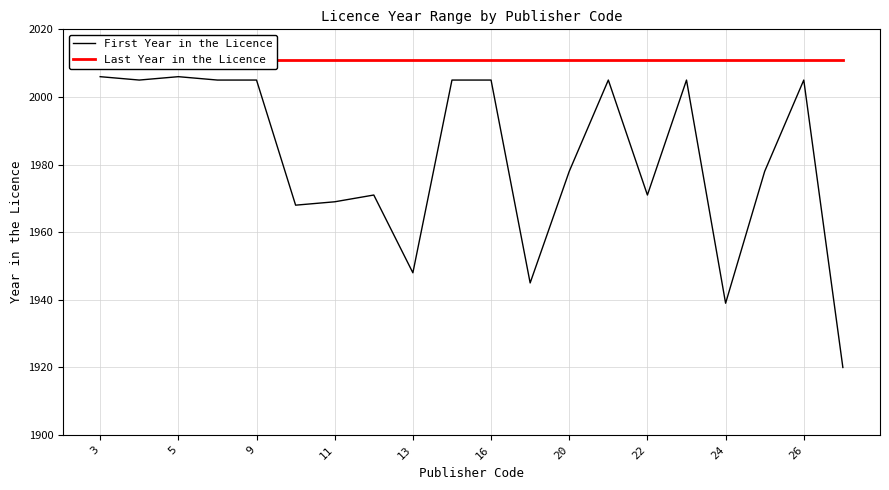

What is the sum of all Last Year in the Licence values?

40220